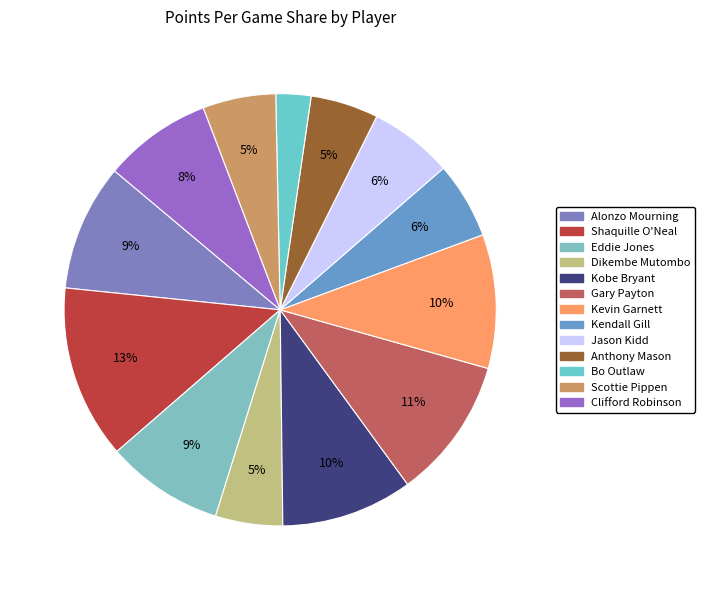

Which category has the smallest portion of the pie?

Bo Outlaw